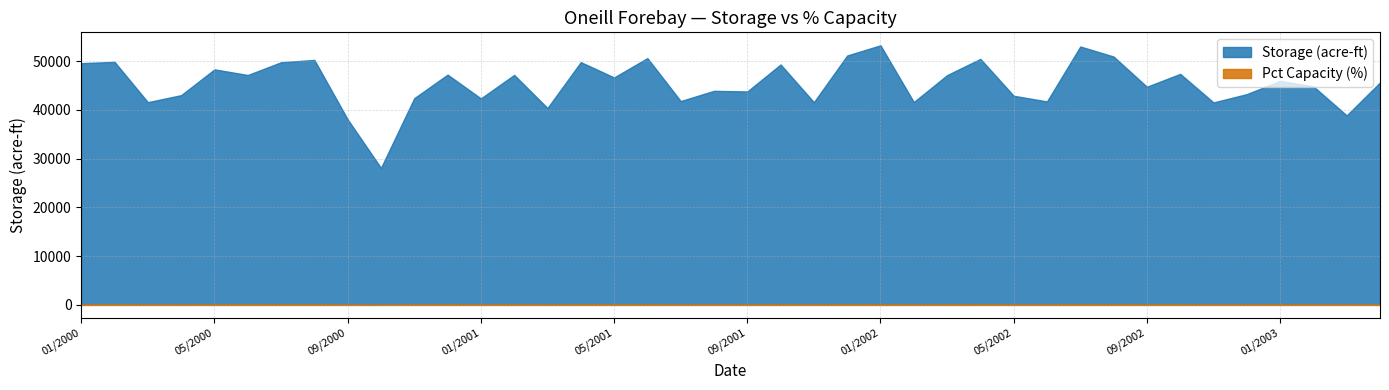

At which category does the chart reach its peak across all series?

01/2002